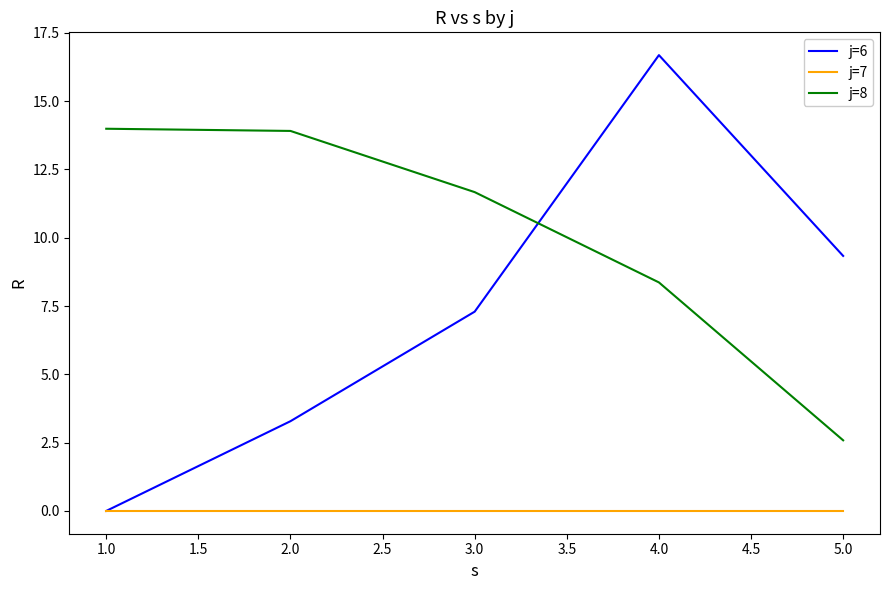

Rank the series by their maximum value, from lowest to highest.

j=7, j=8, j=6